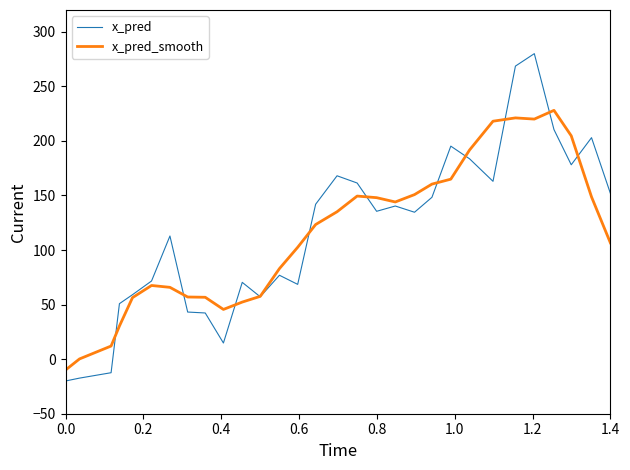

Rank the series by their maximum value, from highest to lowest.

x_pred, x_pred_smooth